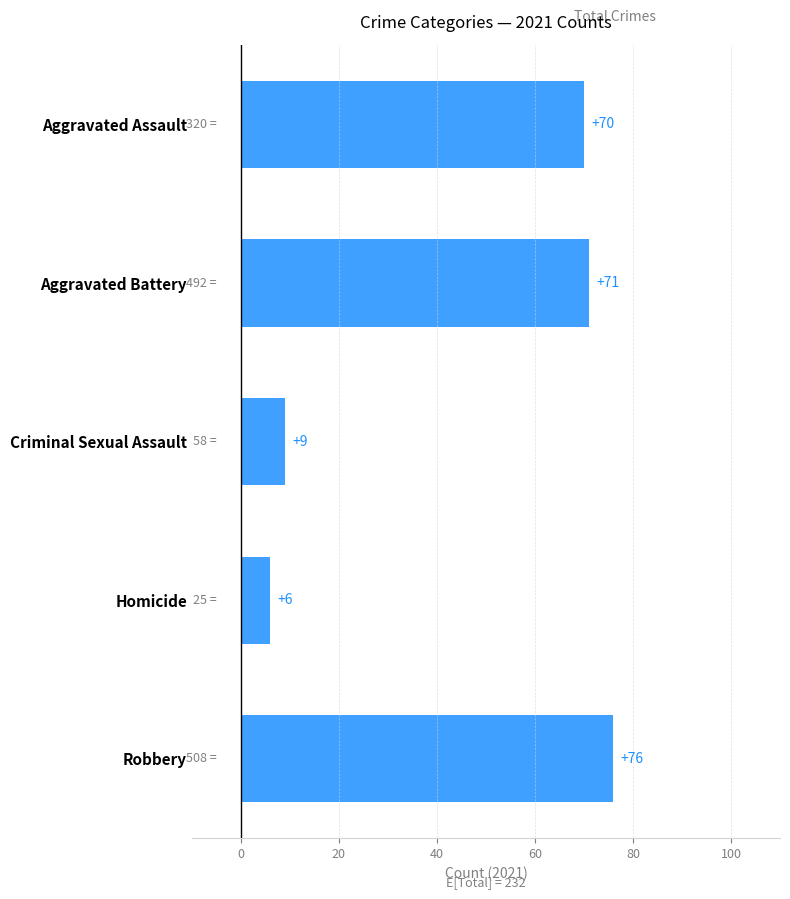

What is the smallest value displayed?

6